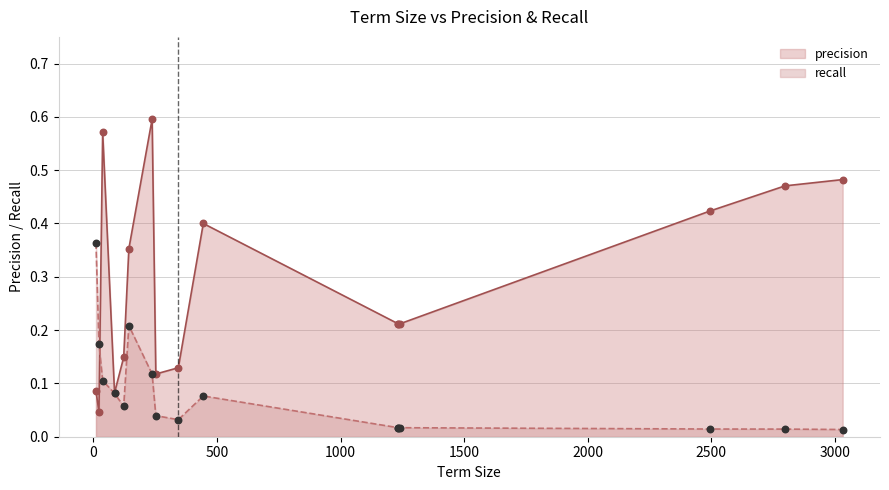

Is the value of precision at GO:0022613 greater than the value of recall at KEGG:04142?

Yes